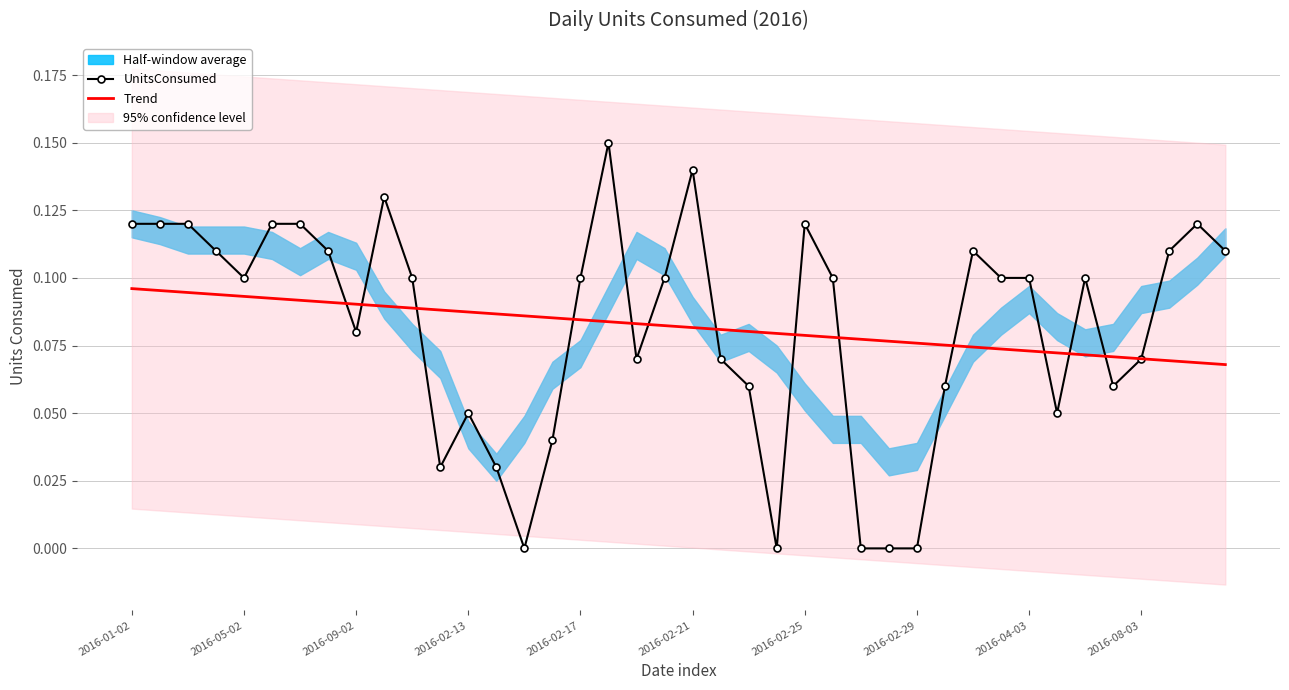

What position from the right is 18?

22